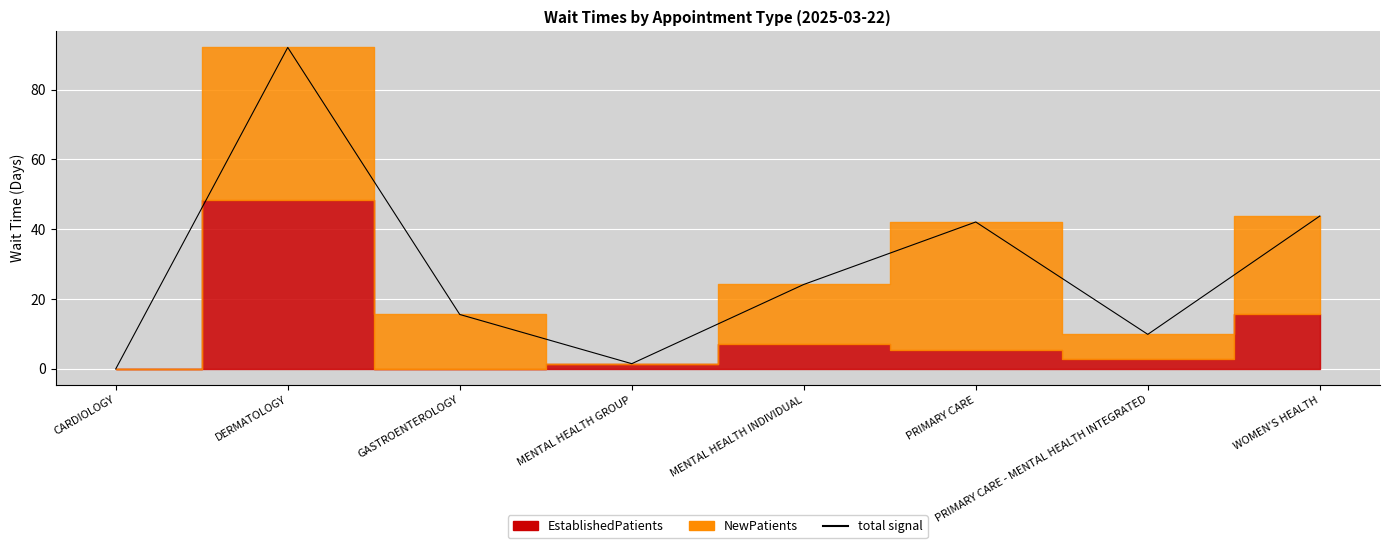

Reading left to right, extract all data points from this chart.

0.0	92.1	15.6	1.5	24.2	42.1	9.9	43.8